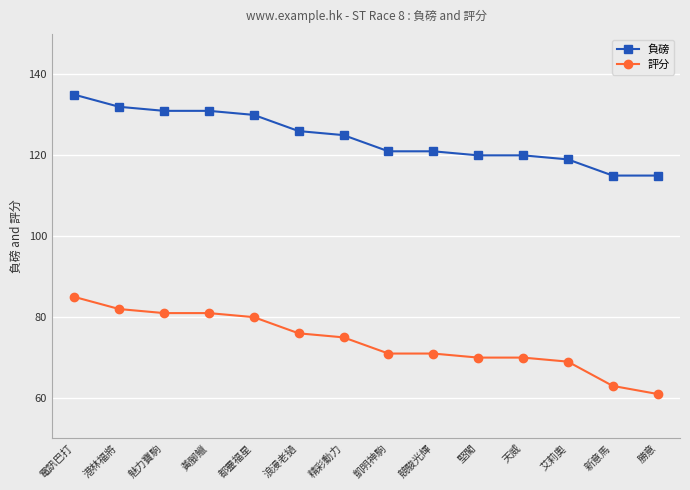

True or false: 負磅 and 評分 cross at least once.

False